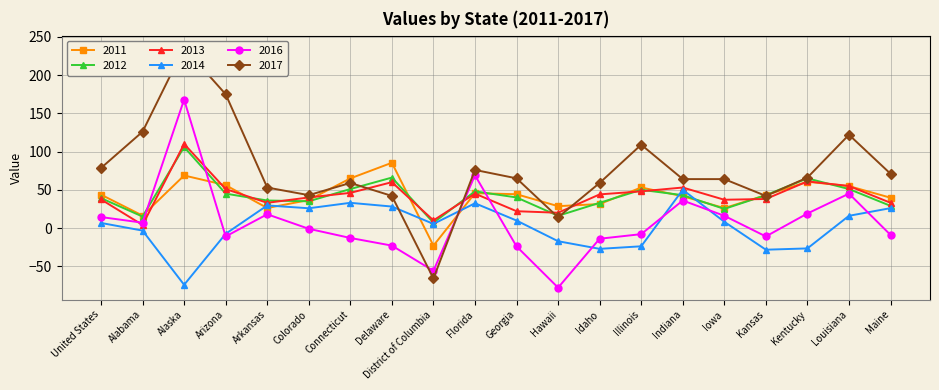

Rank the categories by 2013 value from highest to lowest.

Alaska, Kentucky, Delaware, Louisiana, Indiana, Arizona, Illinois, Connecticut, Florida, Idaho, Colorado, Kansas, United States, Iowa, Arkansas, Maine, Georgia, Hawaii, District of Columbia, Alabama